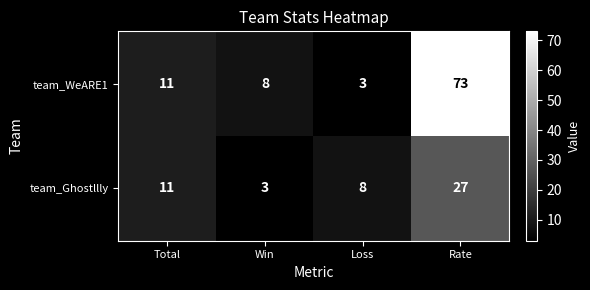

Rank the series at Win from highest to lowest value.

team_WeARE1, team_Ghostllly